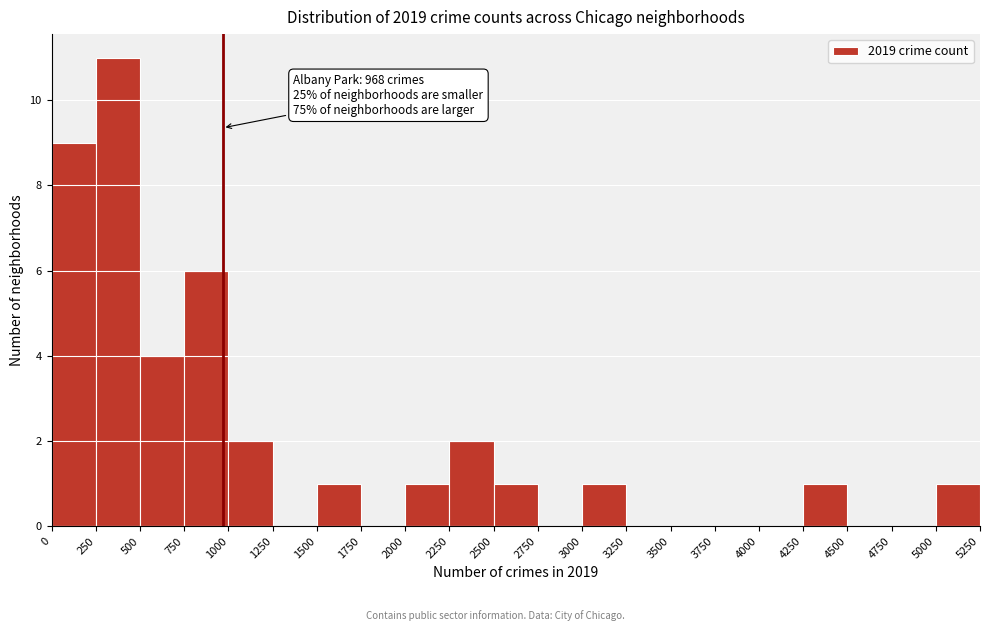

Which range on the x-axis has the tallest bar?

250 to 500